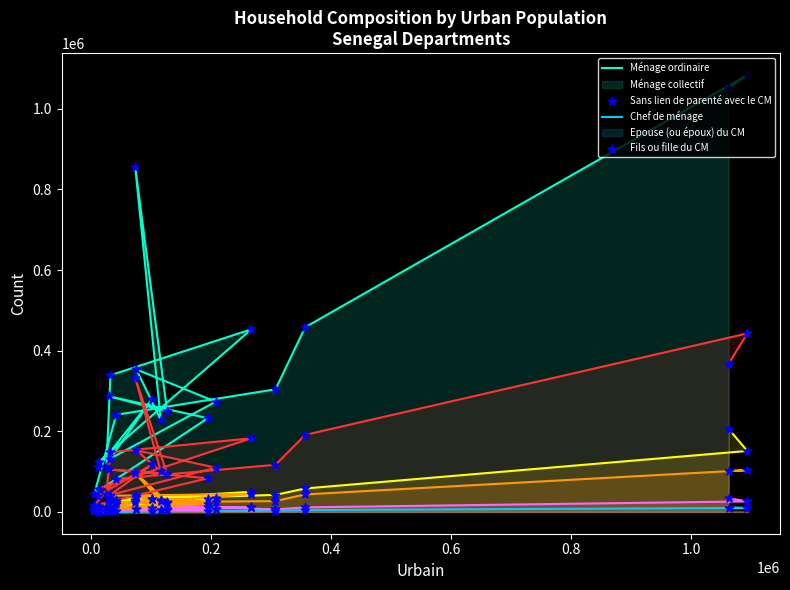

At how many categories does at least one series exceed 938963?

2